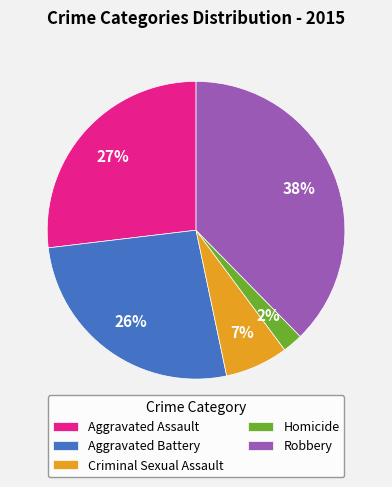

How many segments does this pie chart have?

5